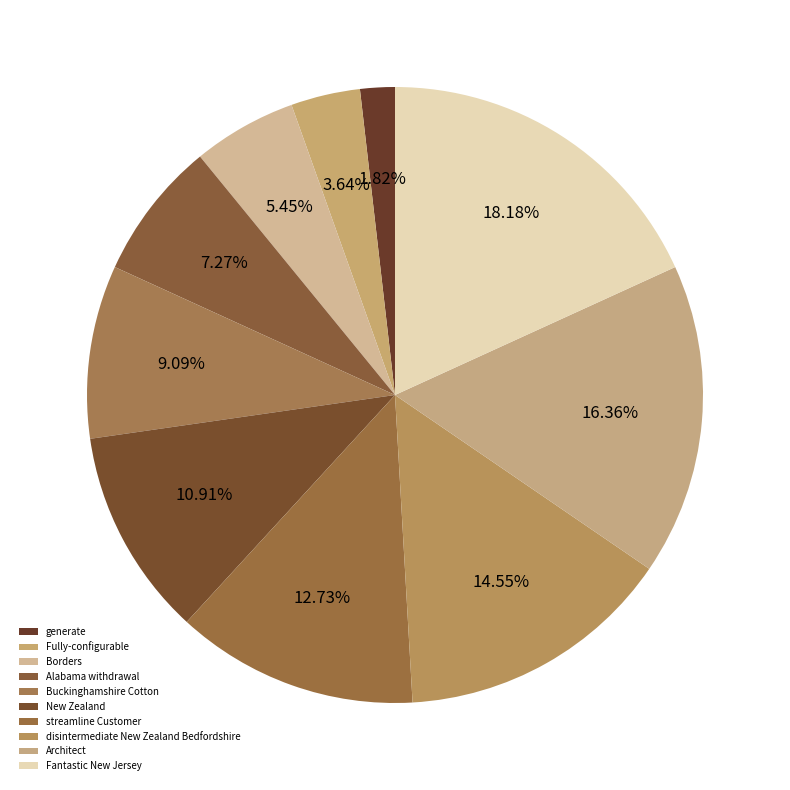

How many segments does this pie chart have?

10